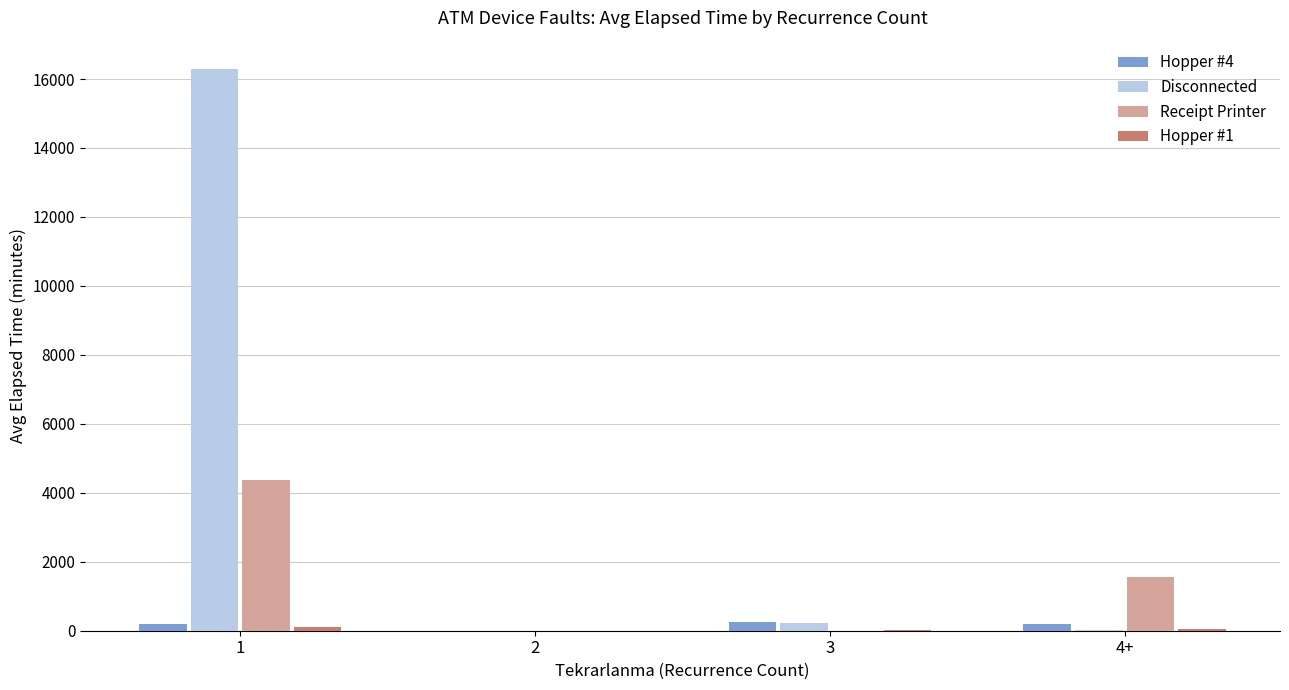

At which category is the sum across all series the highest?

1